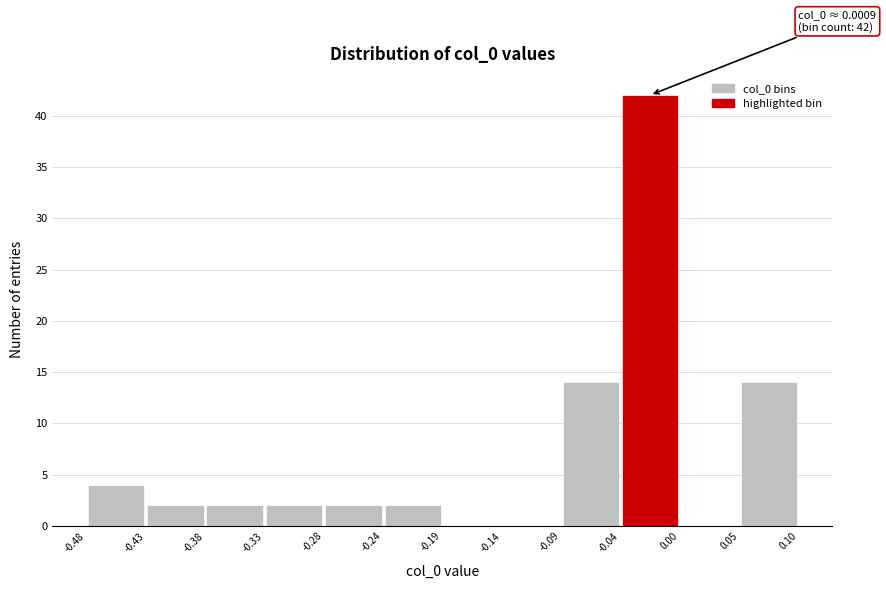

Over which range of the x-axis is the bar tallest?

-0.04 to 0.00